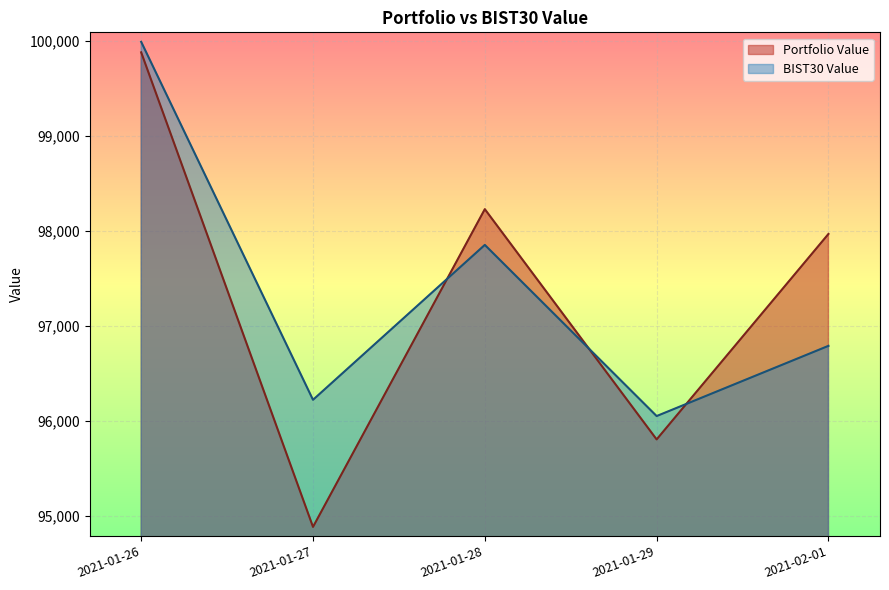

Reading left to right, what are all the values shown in this chart?

Portfolio Value: 99877.1	94880.9	98226.2	95802.0	97965.1
BIST30 Value: 99987.8	96218.9	97849.9	96047.9	96787.0